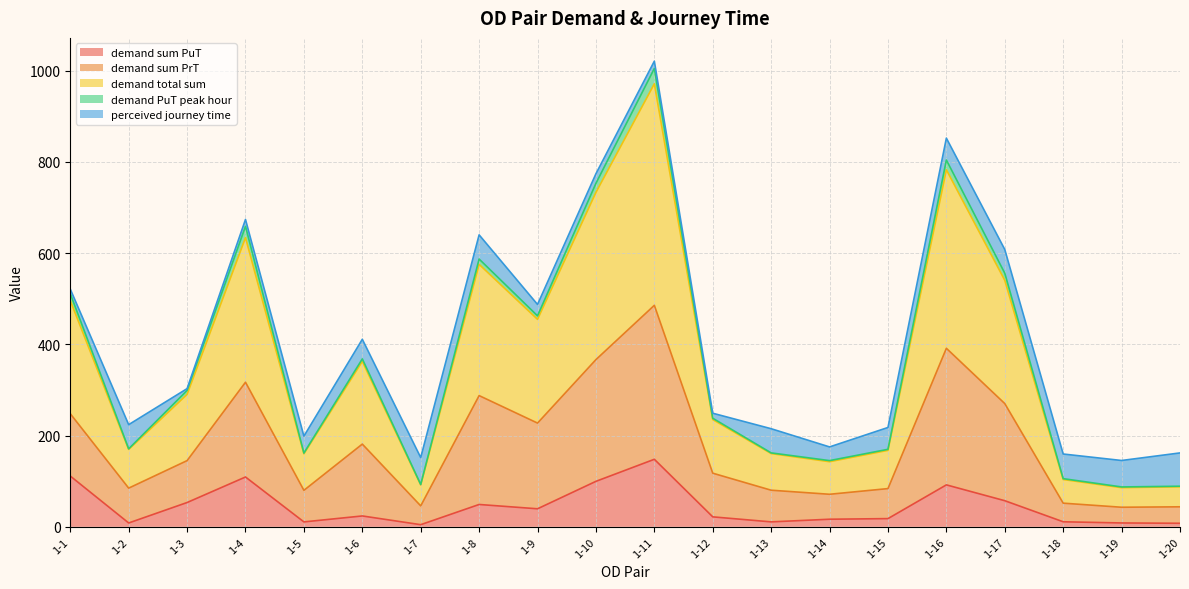

At how many categories does at least one series exceed 379?

9